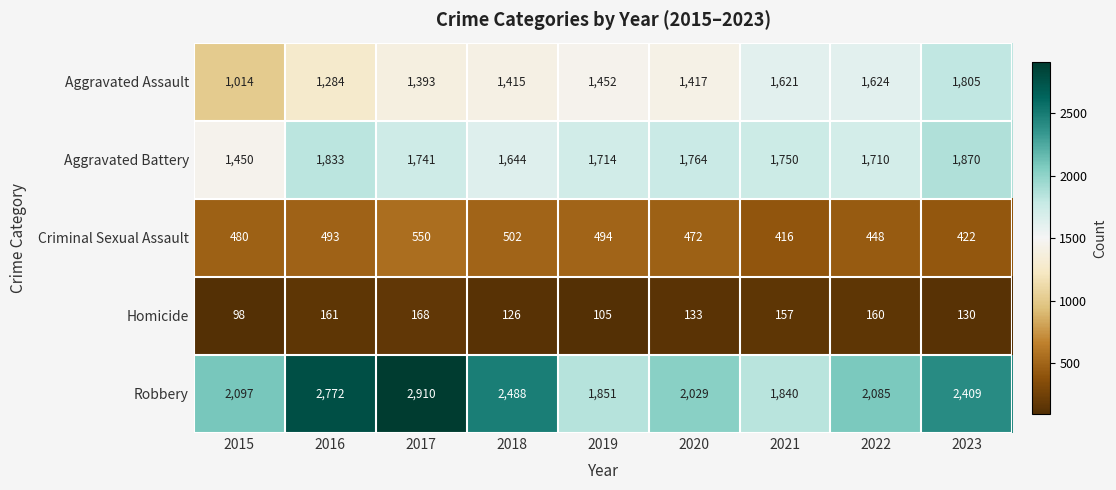

At which category does the chart reach its peak across all series?

2017